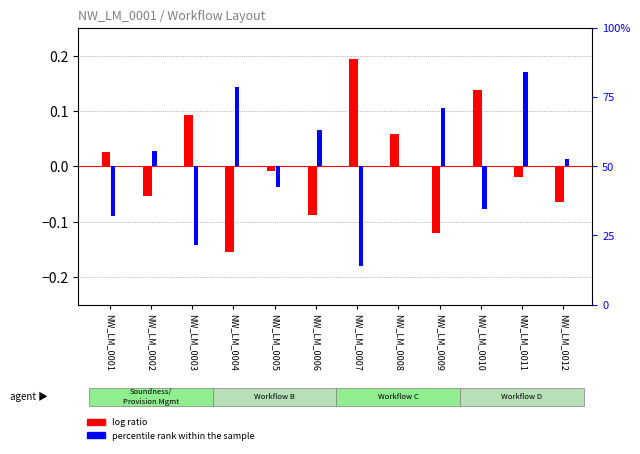

At NW_LM_0006, list the series in order from largest to smallest.

percentile rank within the sample, log ratio